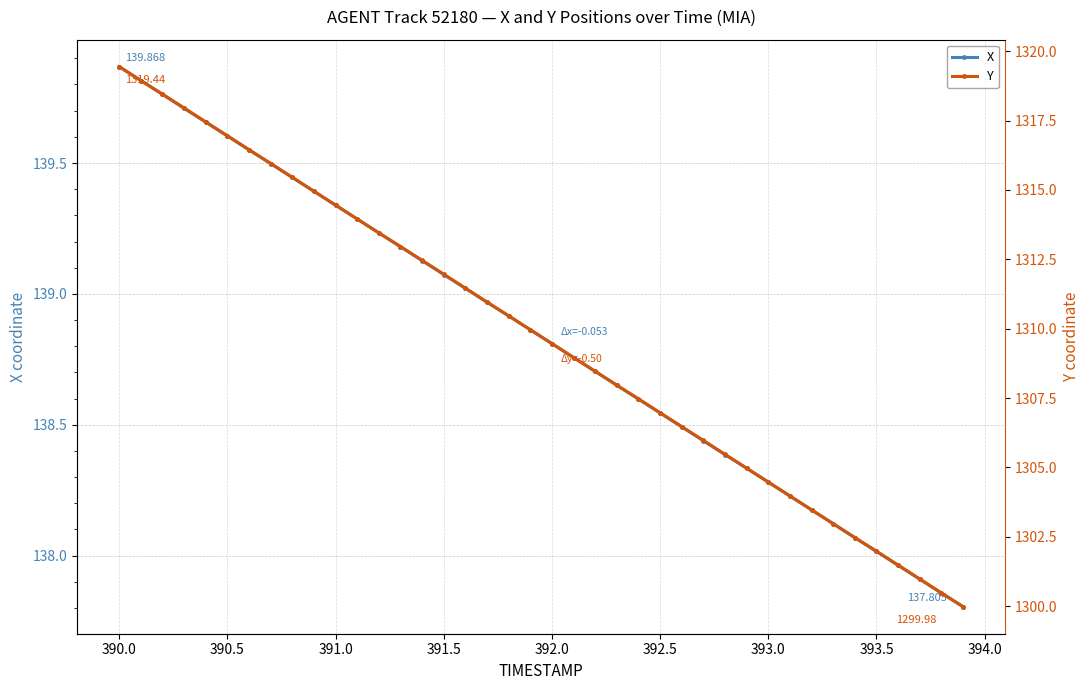

The X series shows 36.2 at 14. True or false?

False